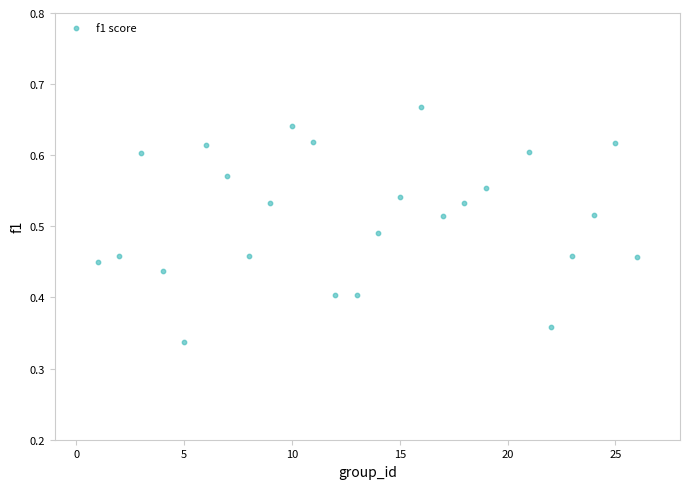

What is the range of X values (max minus min)?

25.0